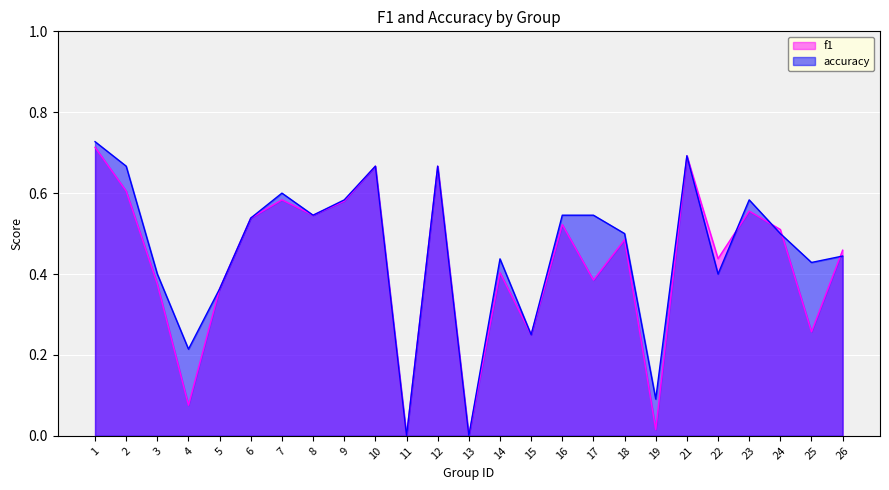

What is the maximum value shown in the chart?

0.7